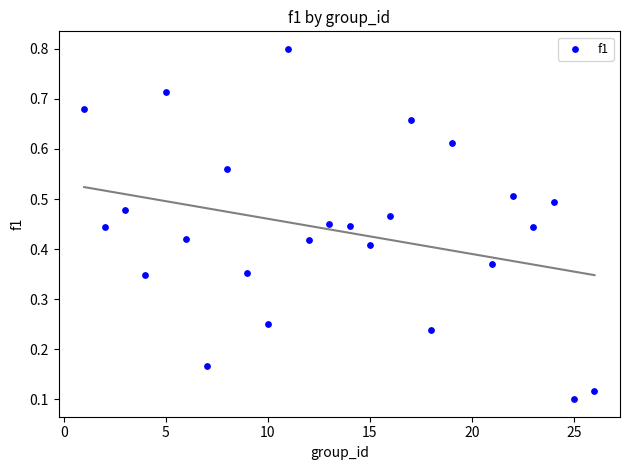

What is the range of X values (max minus min)?

25.0